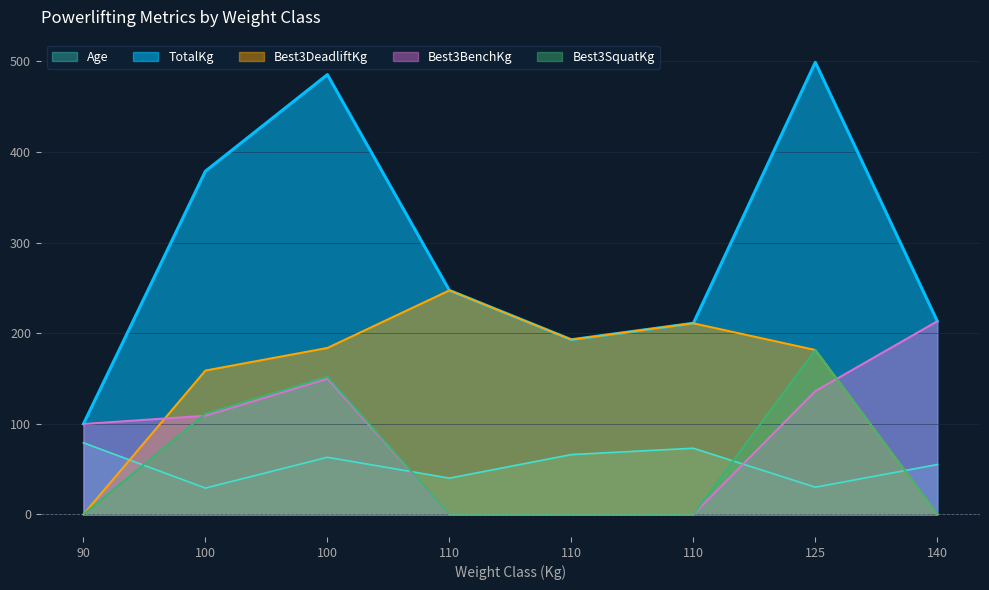

What is the sum of the Best3BenchKg values at 100 and 110?

108.9